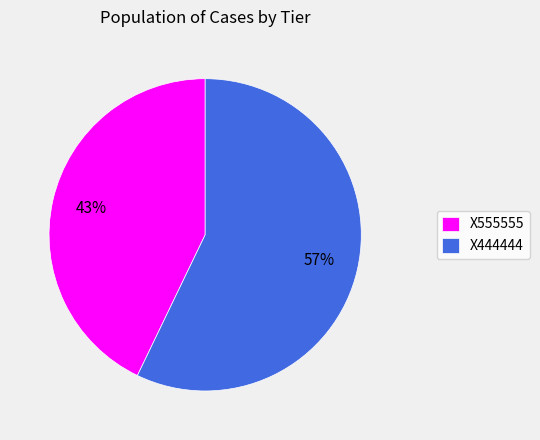

What percentage is the X444444 slice, to the nearest percent?

57%